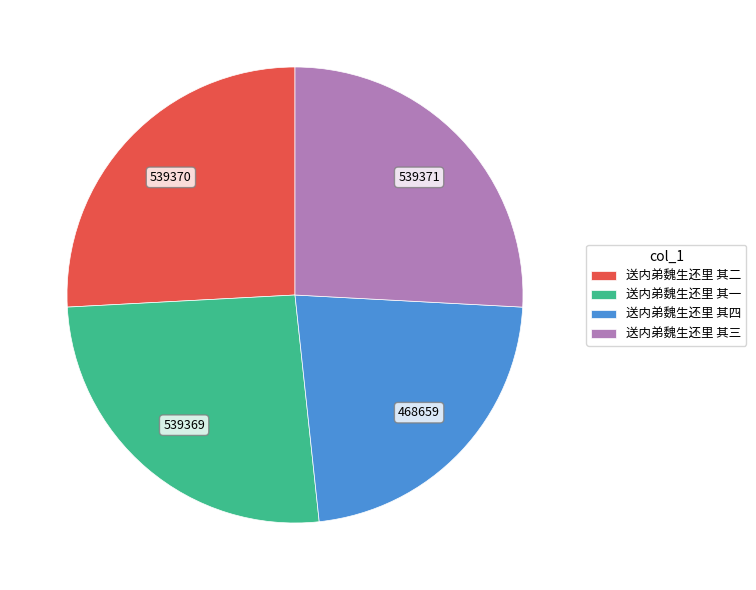

Is the sum of 送内弟魏生还里 其一 and 送内弟魏生还里 其二 greater than half?

Yes